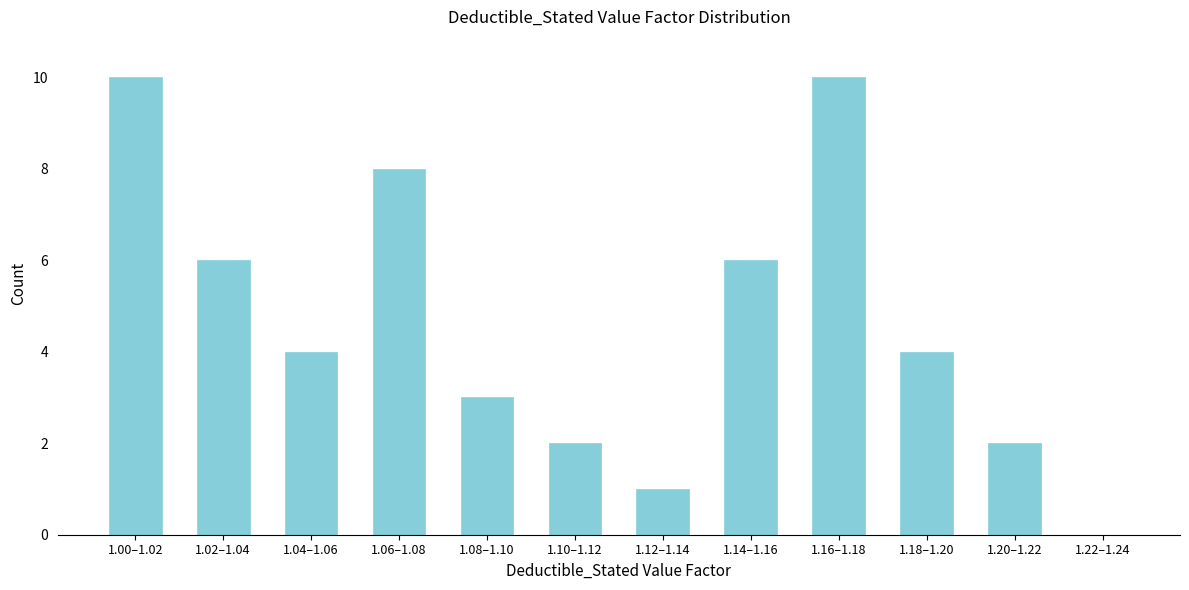

Reading left to right, what are all the values shown in this chart?

1.00–1.02=10	1.02–1.04=6	1.04–1.06=4	1.06–1.08=8	1.08–1.10=3	1.10–1.12=2	1.12–1.14=1	1.14–1.16=6	1.16–1.18=10	1.18–1.20=4	1.20–1.22=2	1.22–1.24=0